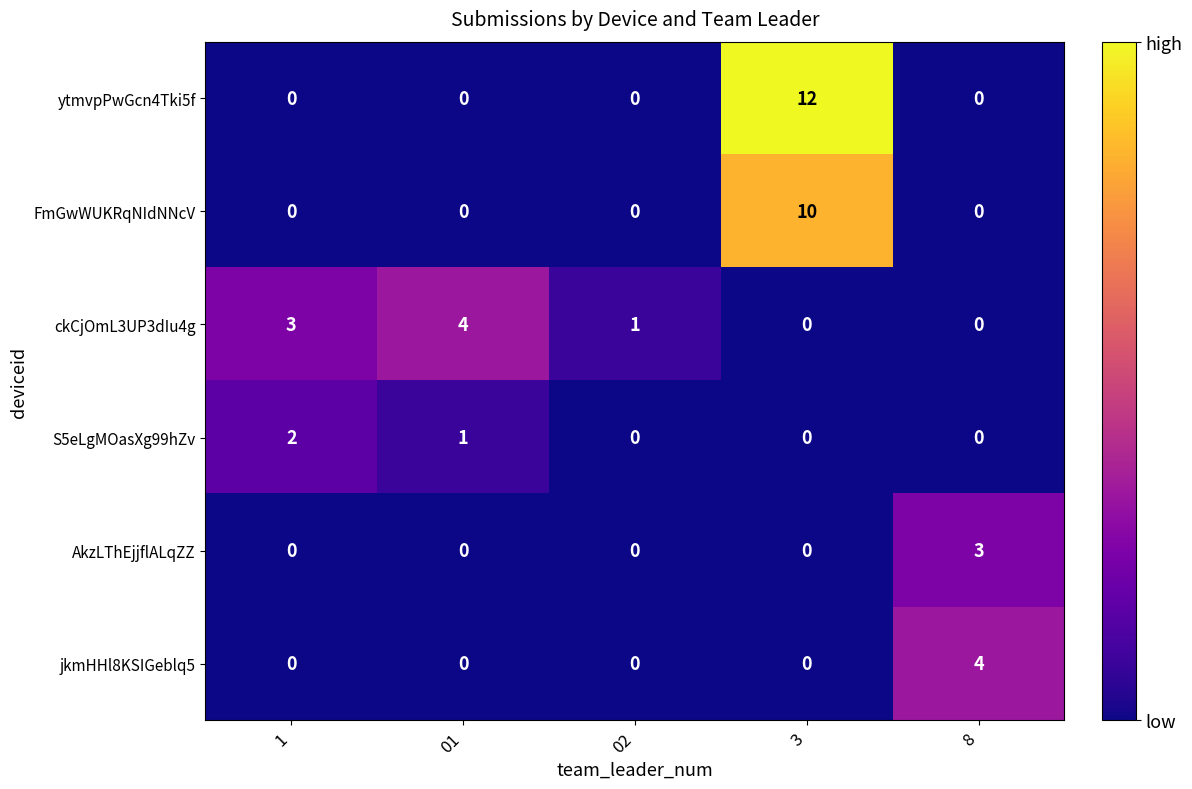

What is the greatest value displayed?

12